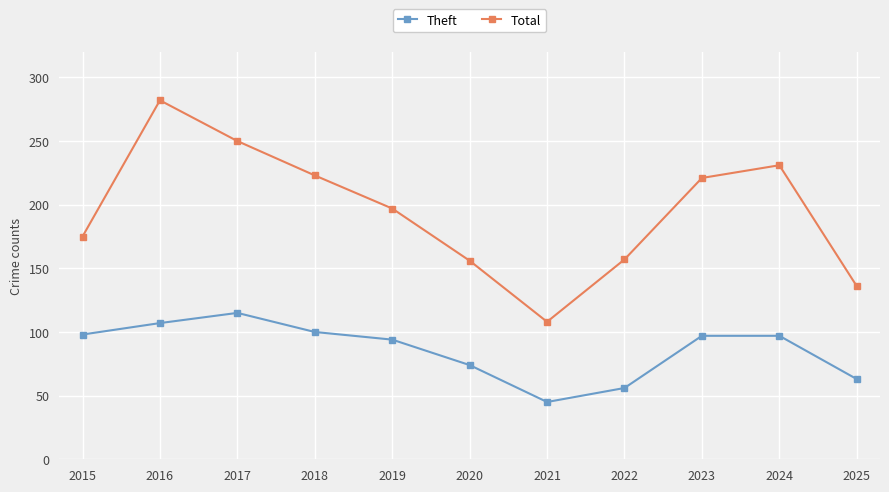

Is it true that Theft equals 107 at 2016?

True